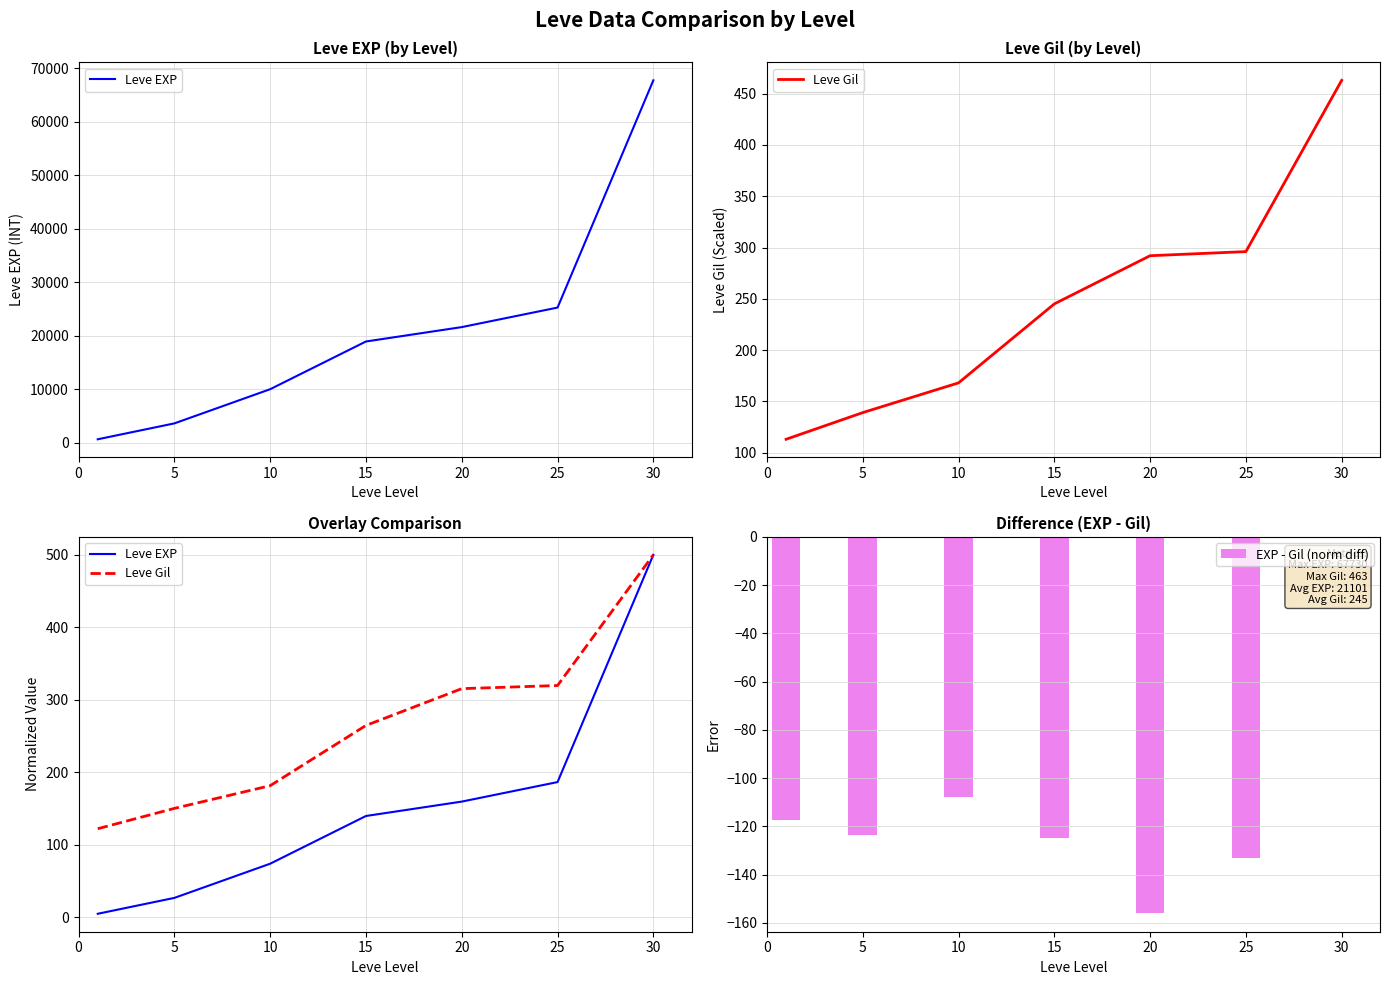

Between 5 and 30, which series saw the biggest shift?

Leve EXP